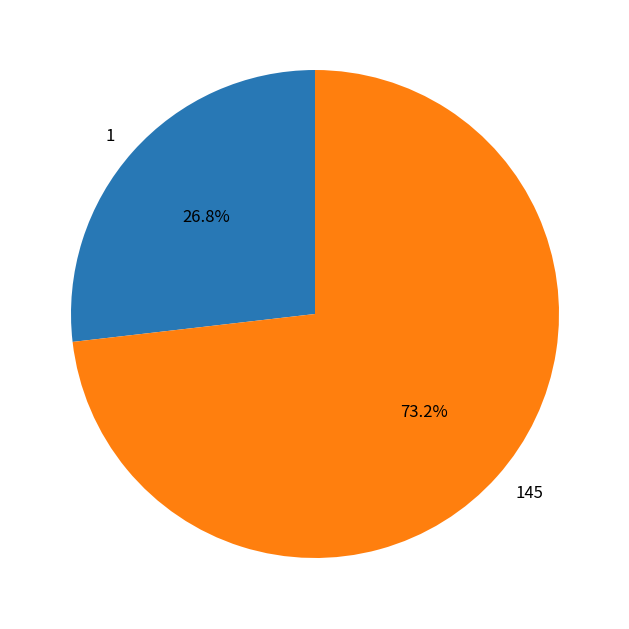

Is it true that 145 is 66% of the pie?

False